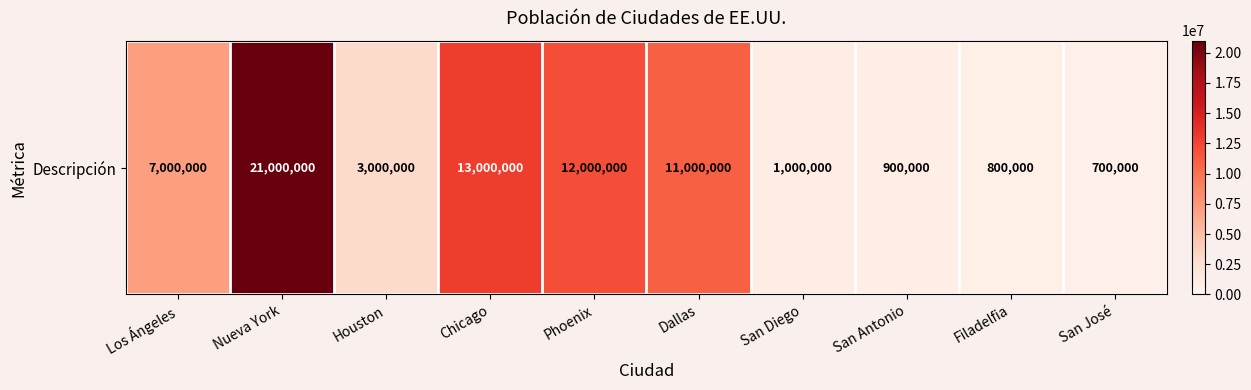

Between San Diego and Chicago, which is larger?

Chicago